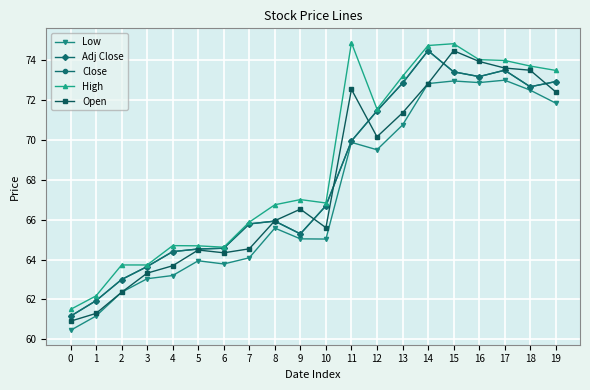

At how many categories does at least one series exceed 61?

20